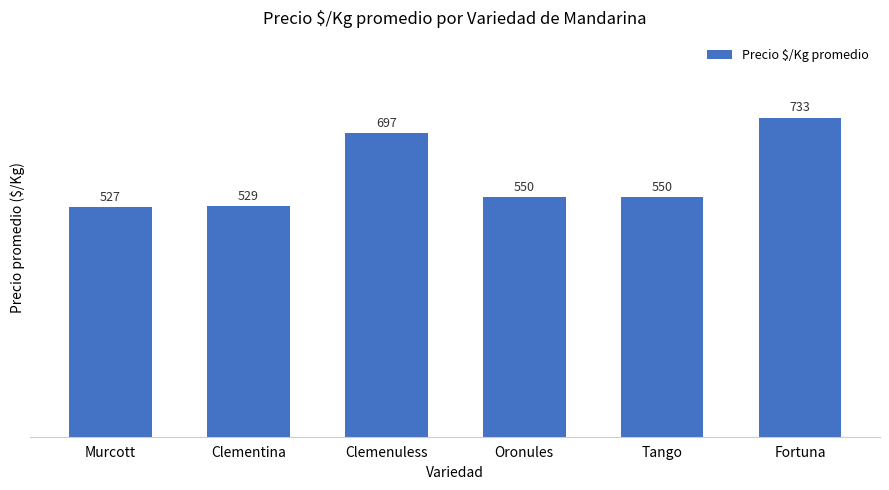

Is it true that the value at Tango is 769?

False